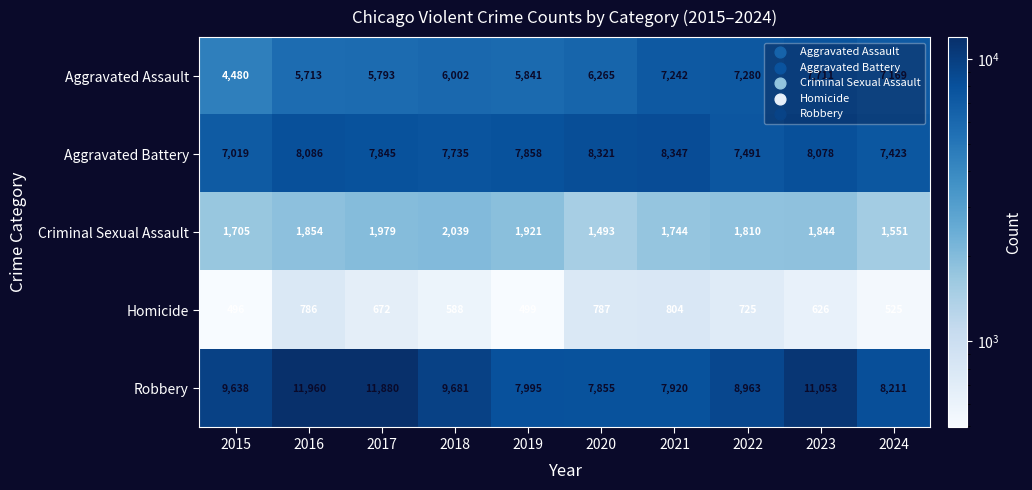

Which series has the widest spread of values?

Robbery